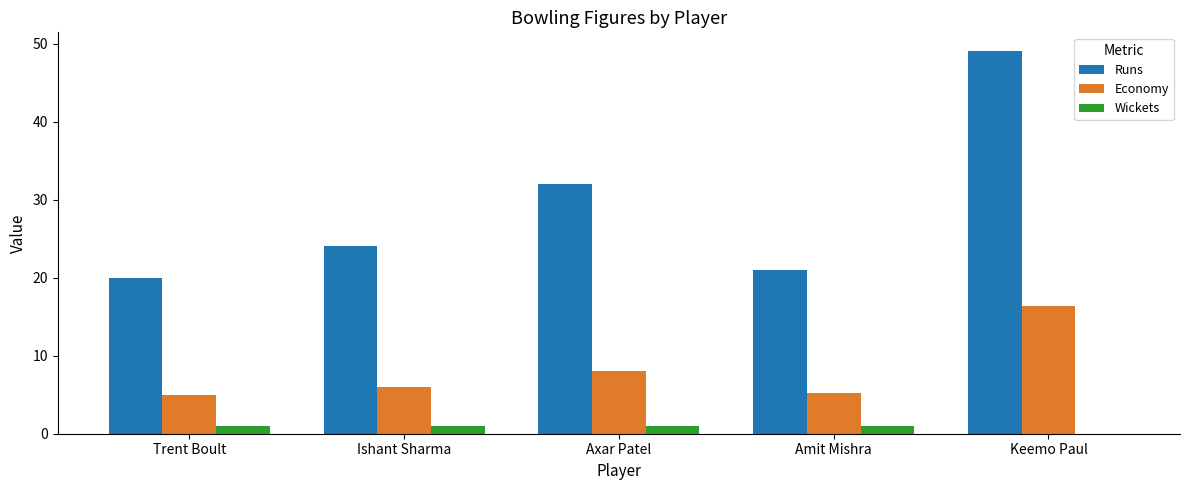

Between Axar Patel and Amit Mishra, which series saw the biggest shift?

Runs